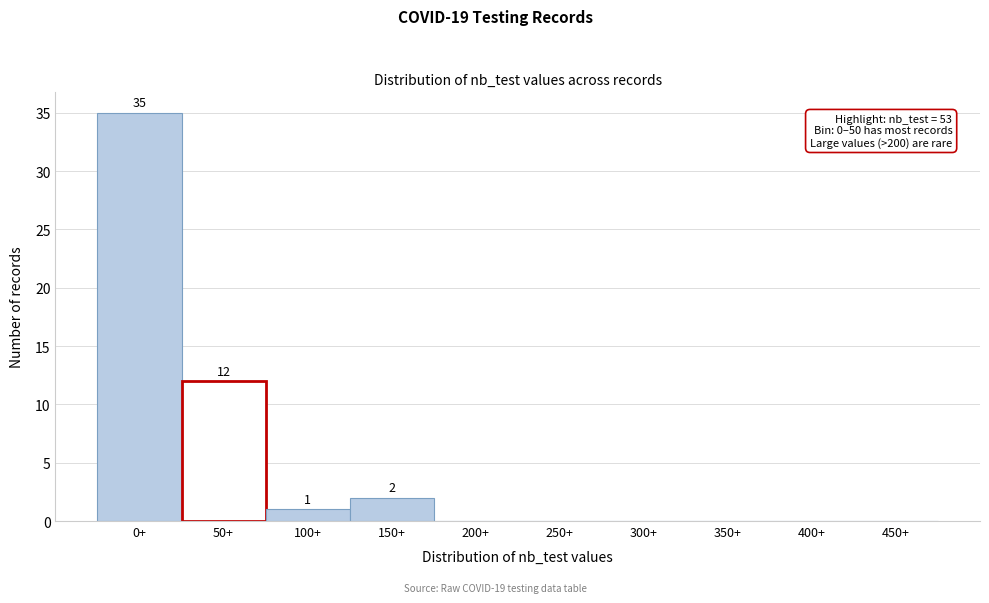

Reading left to right, extract all data points from this chart.

0+=35	50+=12	100+=1	150+=2	200+=0	250+=0	300+=0	350+=0	400+=0	450+=0